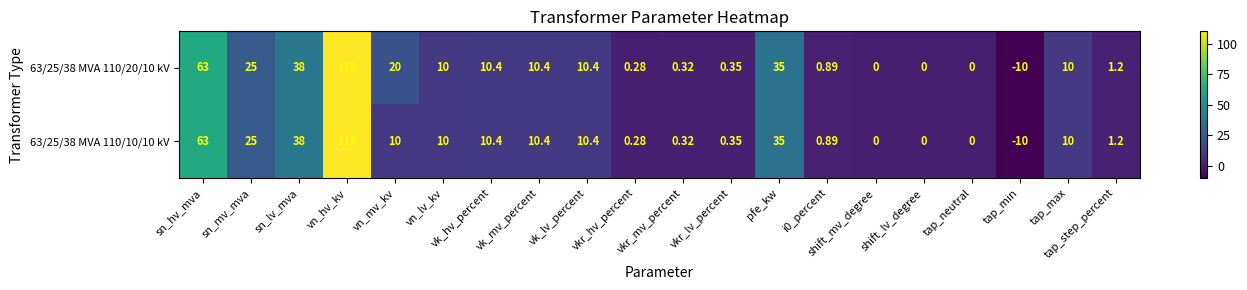

At which label does 63/25/38 MVA 110/20/10 kV reach its minimum?

tap_min